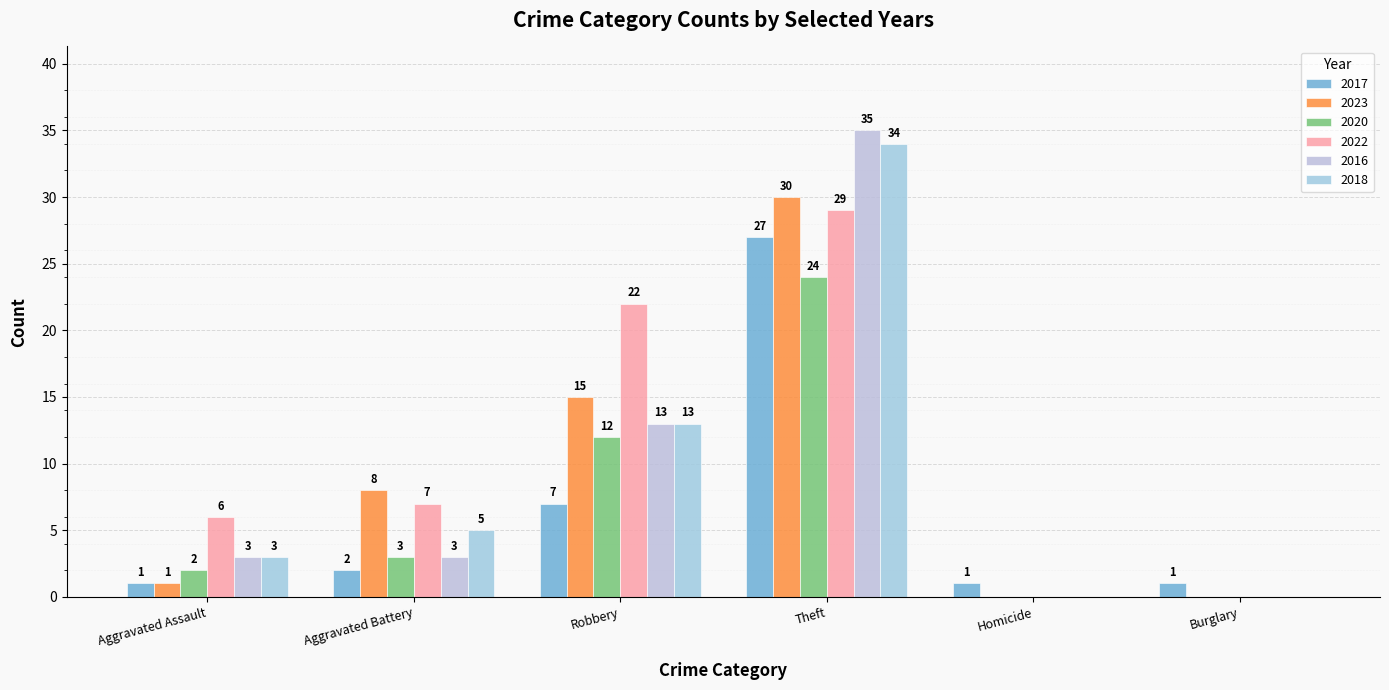

True or false: 2023 has a value of 1 at Aggravated Assault.

True